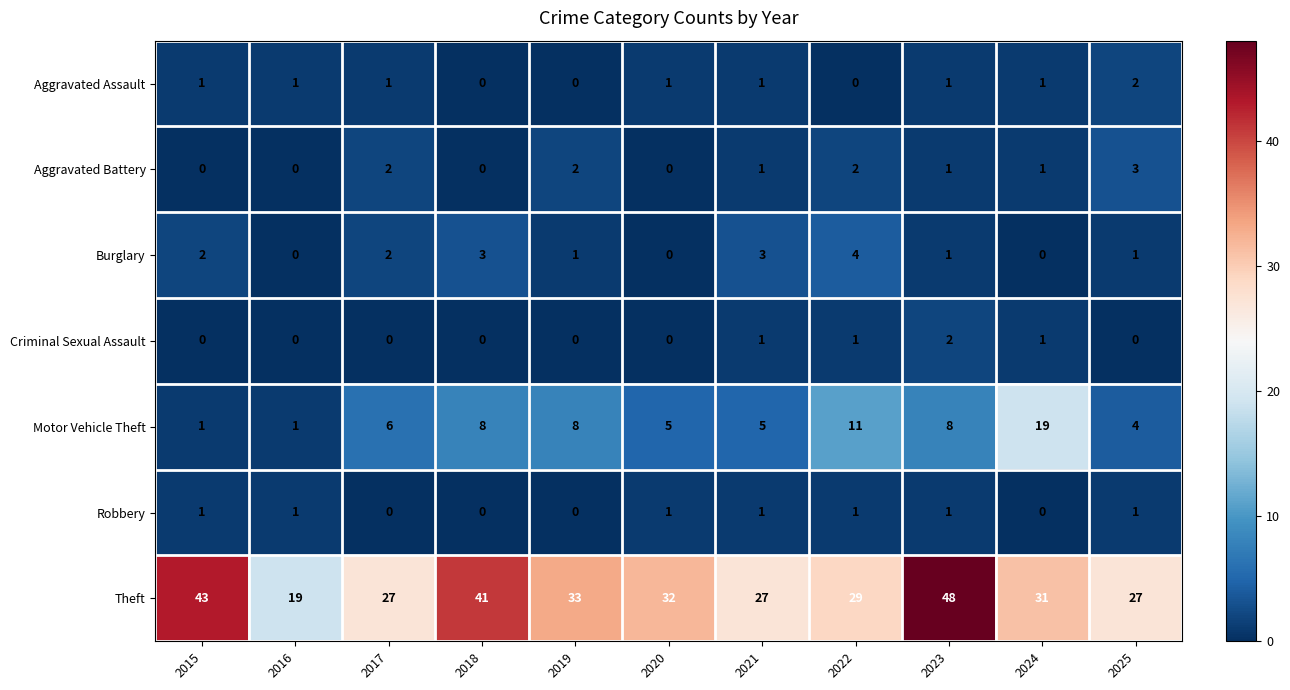

At which label does Theft first exceed 31?

2015